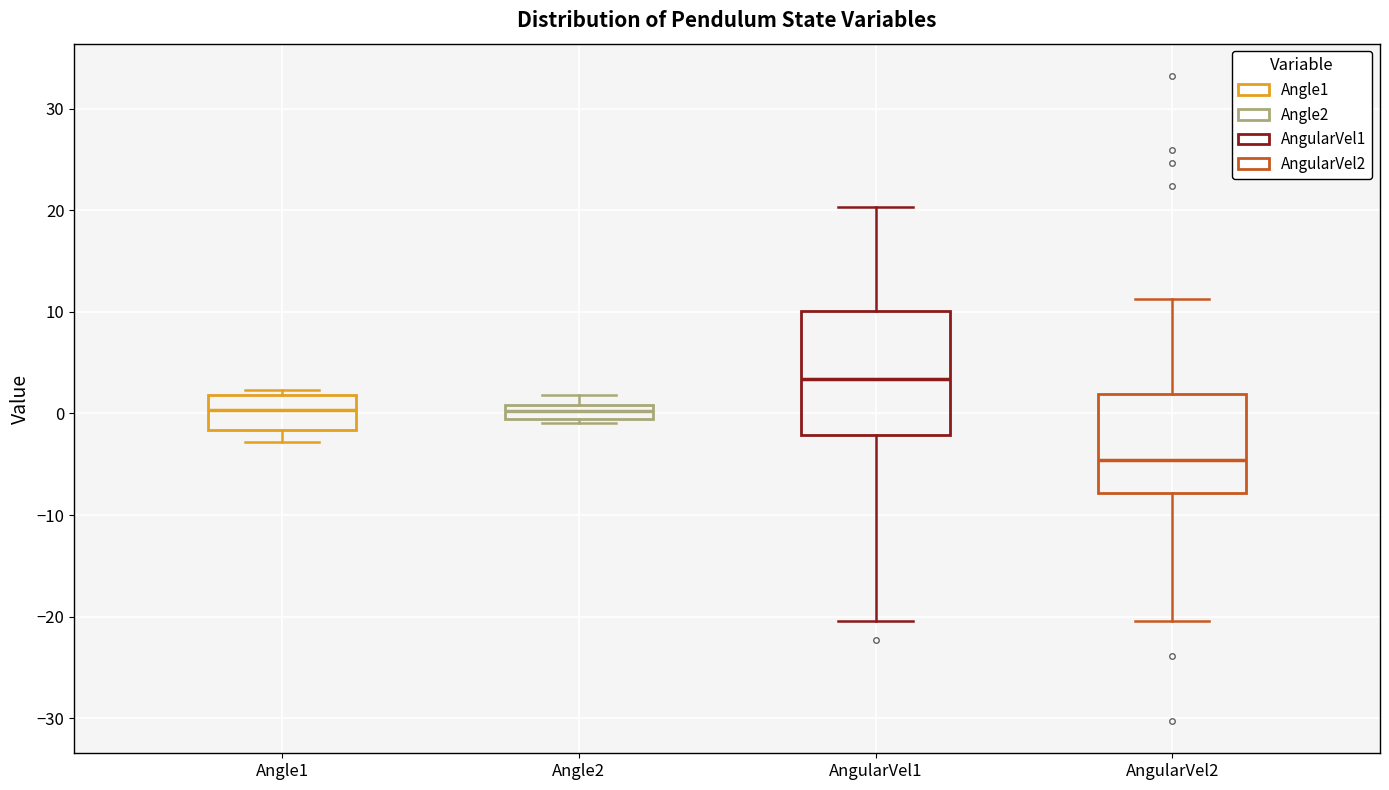

Comparing the boxes themselves (not the whiskers), which one is the tallest?

AngularVel1